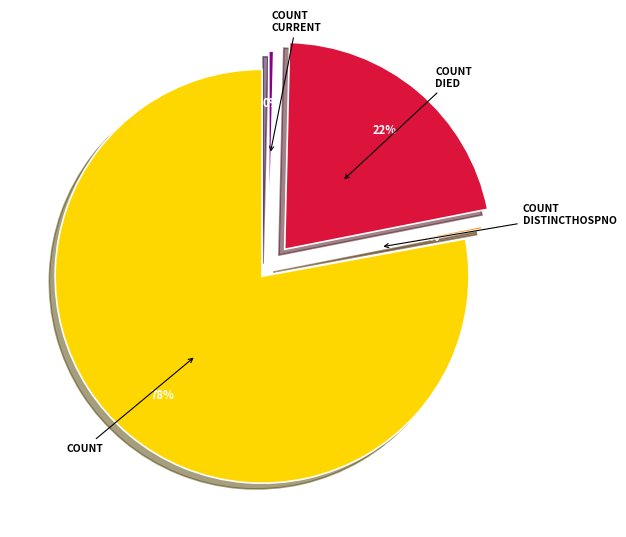

The countCurrentSuspected slice represents 0% of the pie. True or false?

True